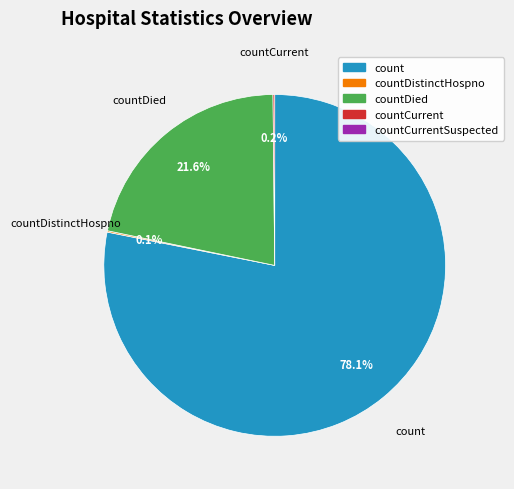

Does any single category account for the majority?

Yes